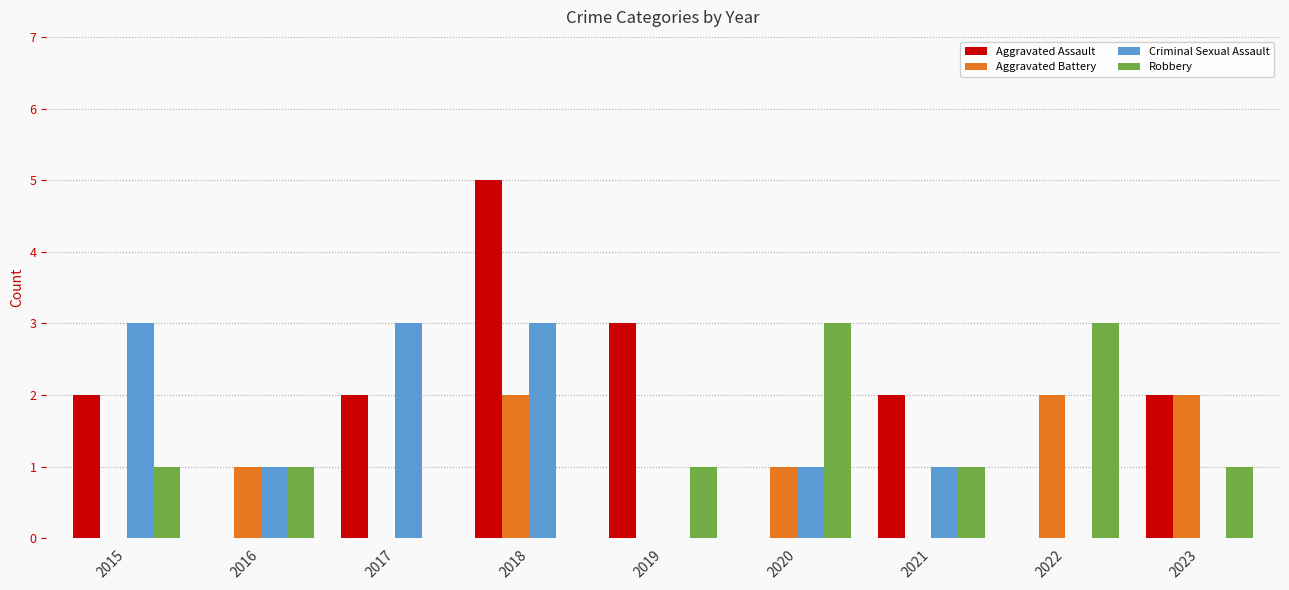

Between 2016 and 2019, which series saw the biggest shift?

Aggravated Assault